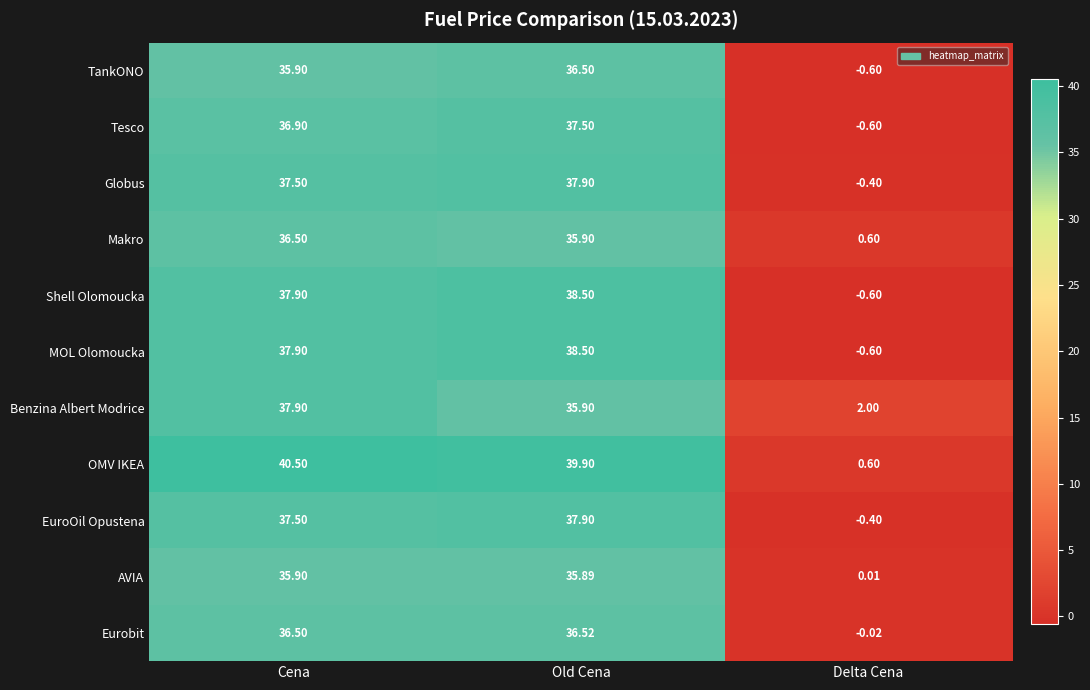

Which category has the lowest value across all series?

Delta Cena